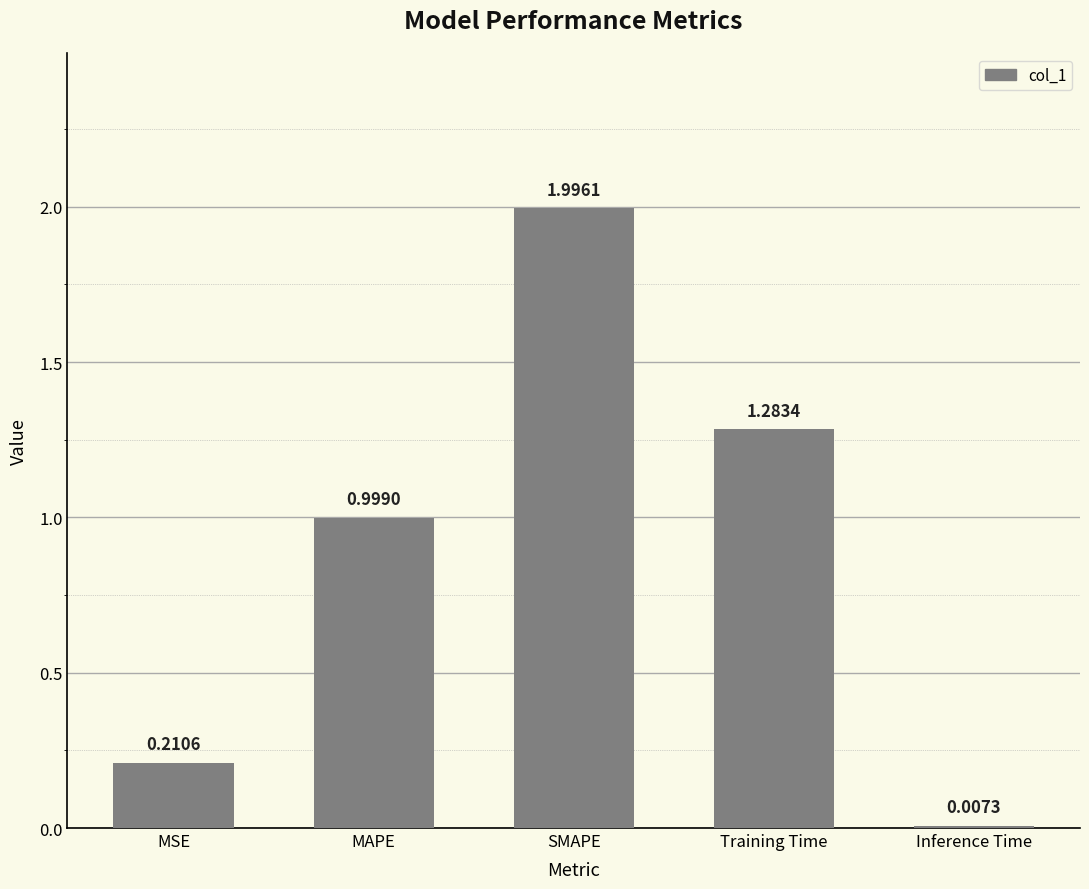

Where is the data nearest to the value 1?

MAPE